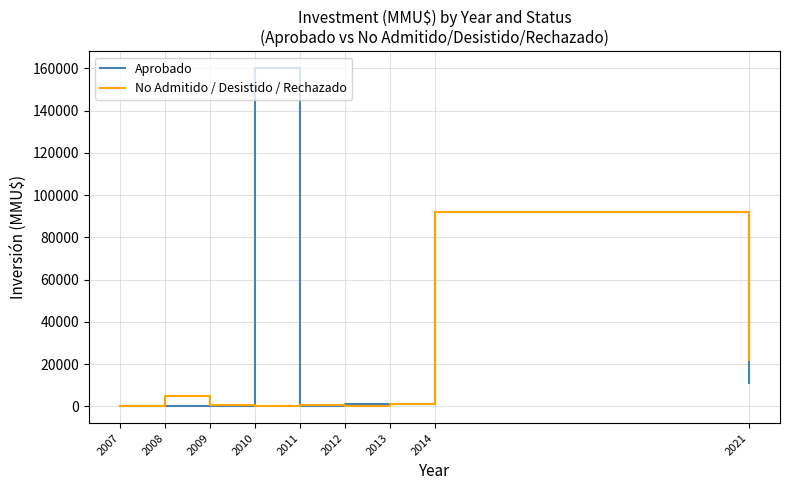

Rank the series by their maximum value, from lowest to highest.

No Admitido / Desistido / Rechazado, Aprobado